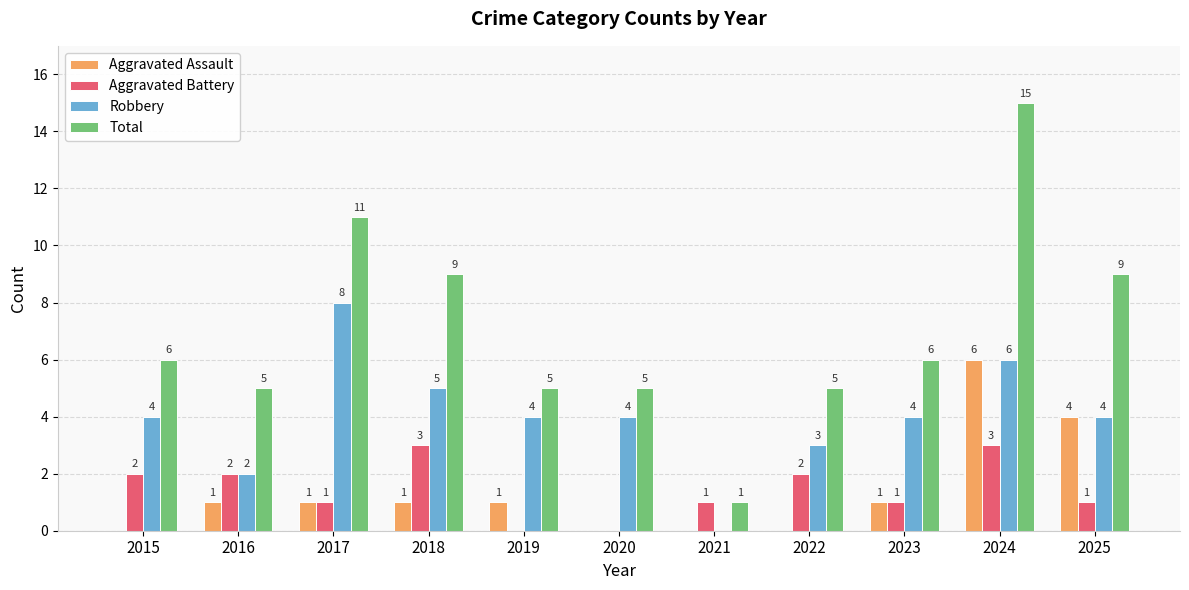

Are the bars horizontal?

No